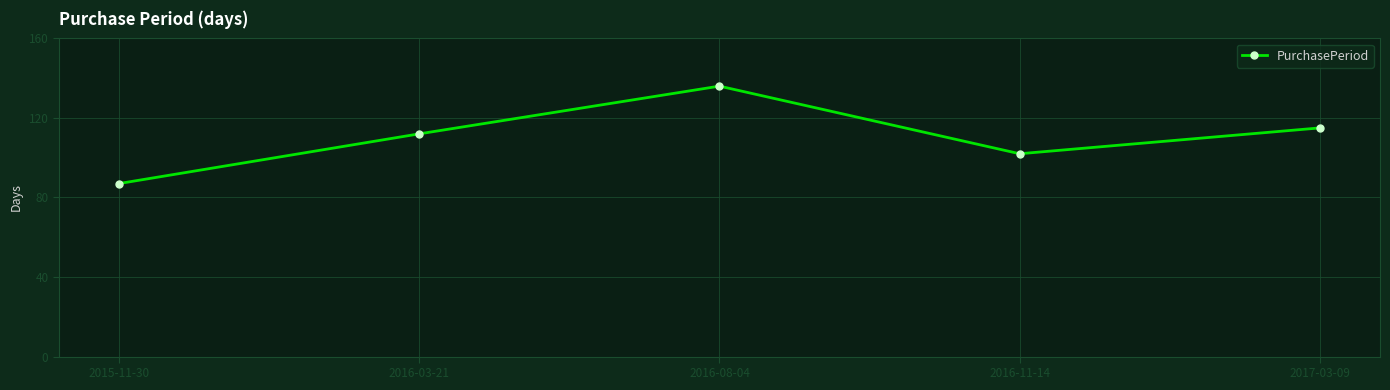

Reading left to right, transcribe all the data shown in this chart.

2015-11-30=87	2016-03-21=112	2016-08-04=136	2016-11-14=102	2017-03-09=115